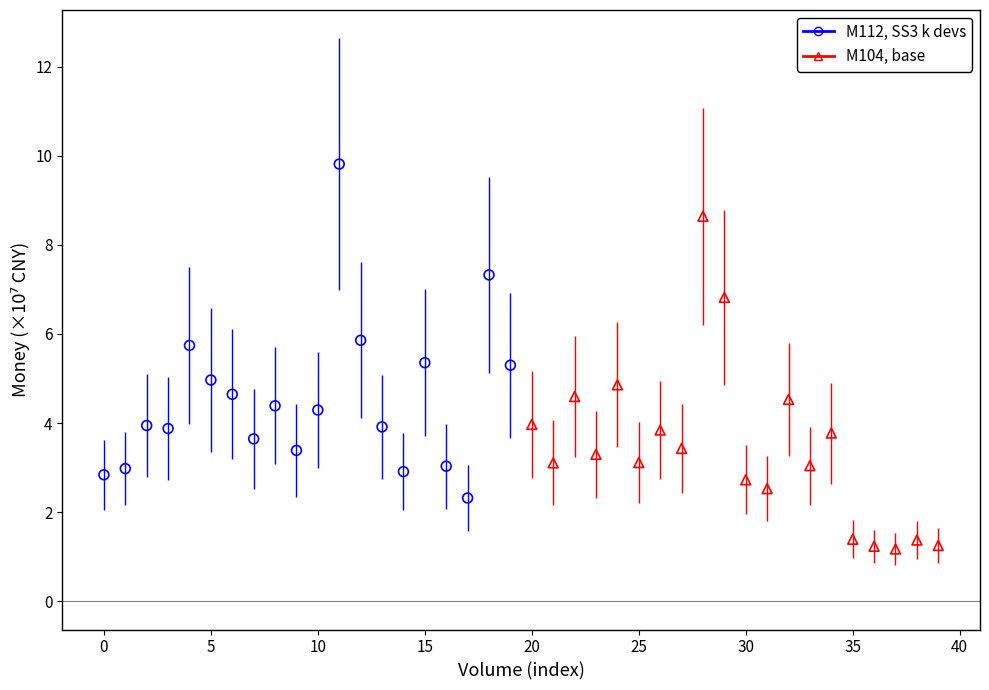

Which series reaches the maximum Y coordinate?

M112, SS3 k devs